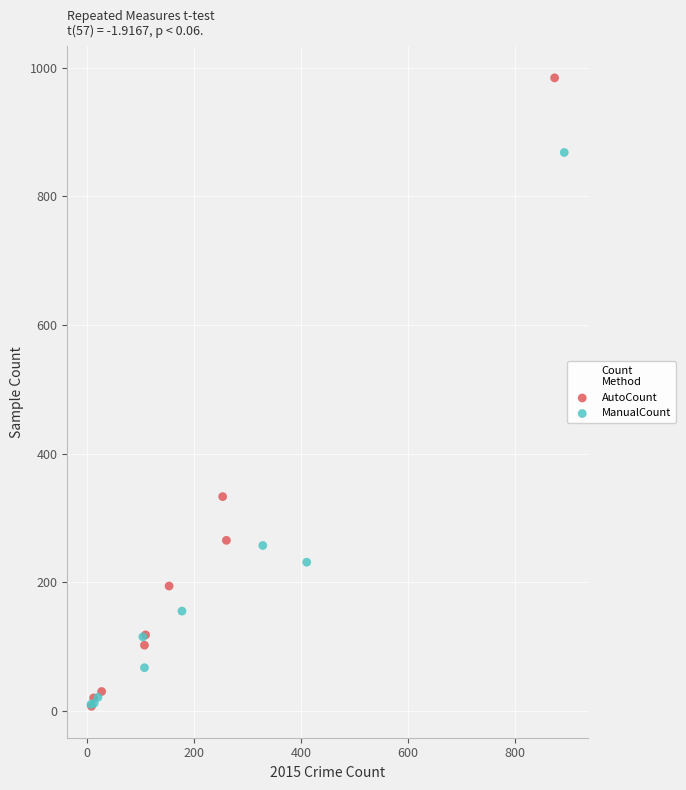

Which series has the widest spread of Y values?

AutoCount